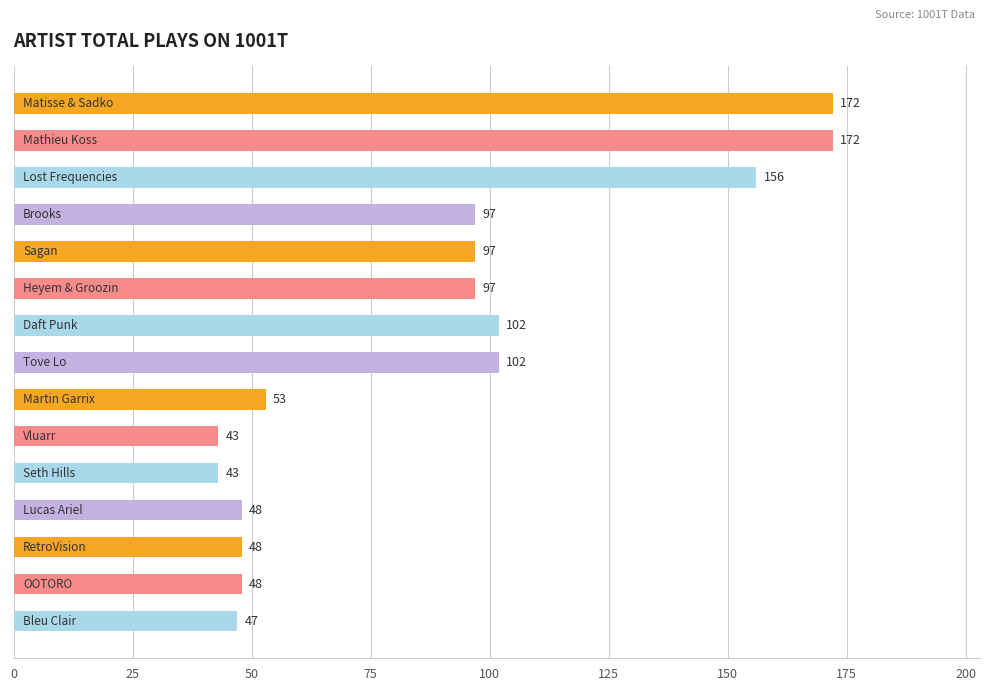

What is the greatest value displayed?

172